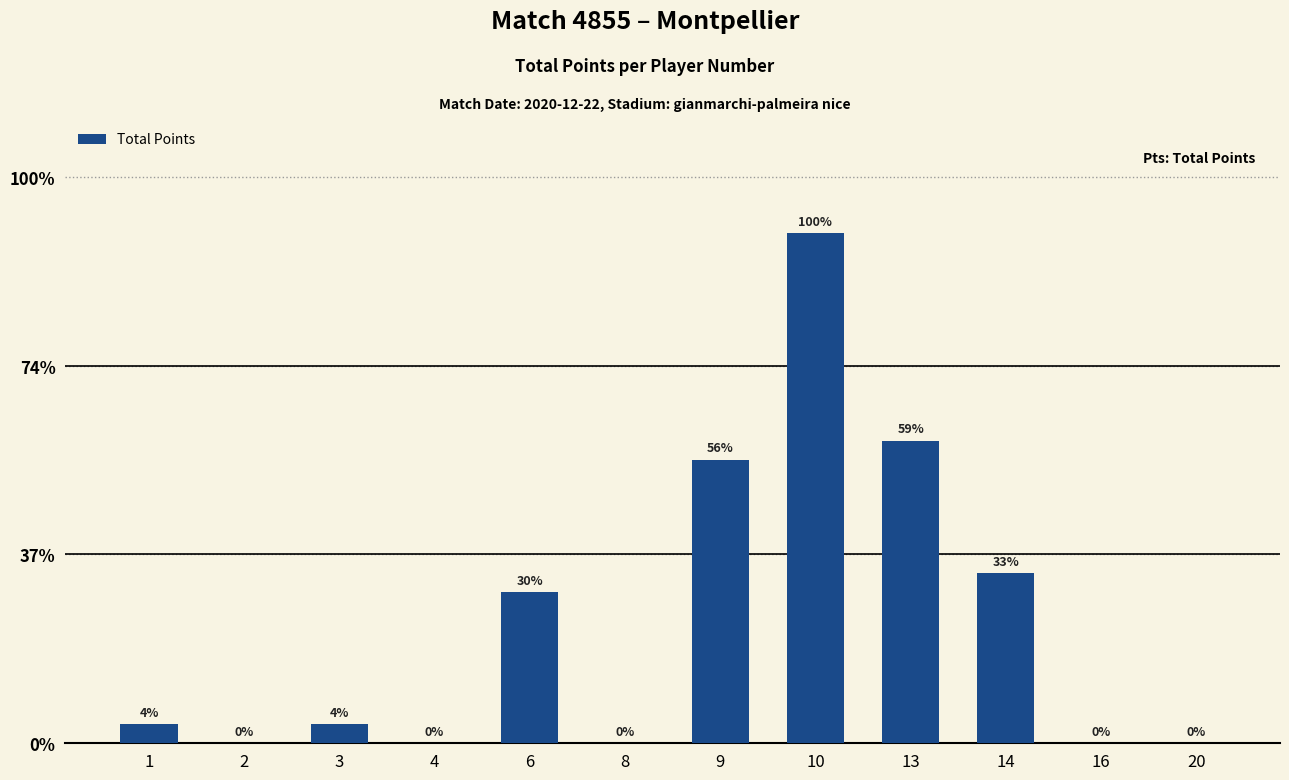

List the labels in order of value, smallest first.

2, 4, 8, 16, 20, 1, 3, 6, 14, 9, 13, 10